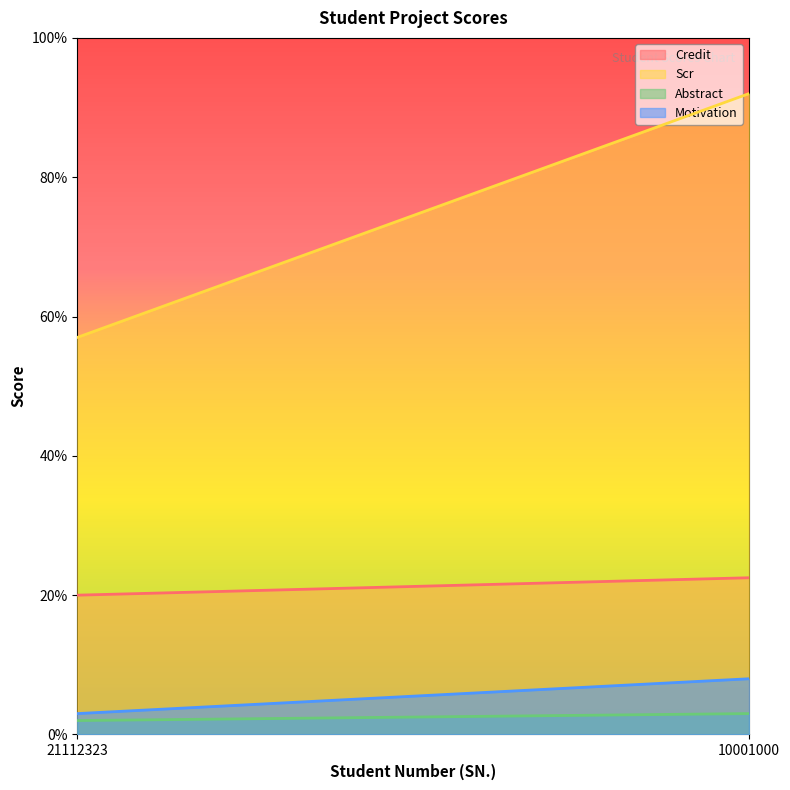

At 10001000, list the series in order from smallest to largest.

Abstract, Motivation, Credit, Scr